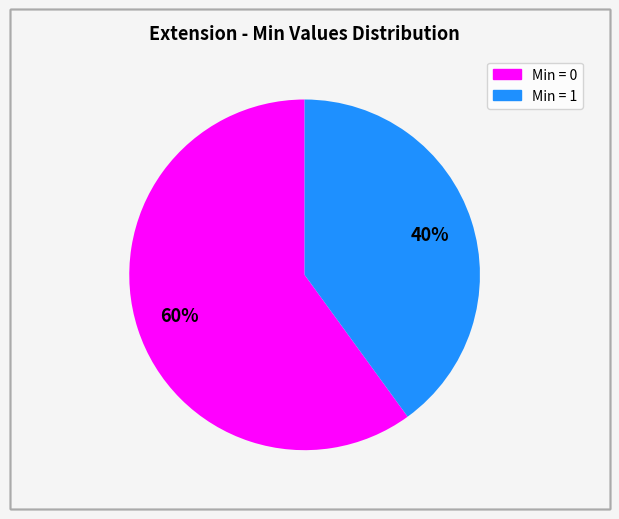

To the nearest percent, what is the difference between the largest and smallest slice percentages?

20%